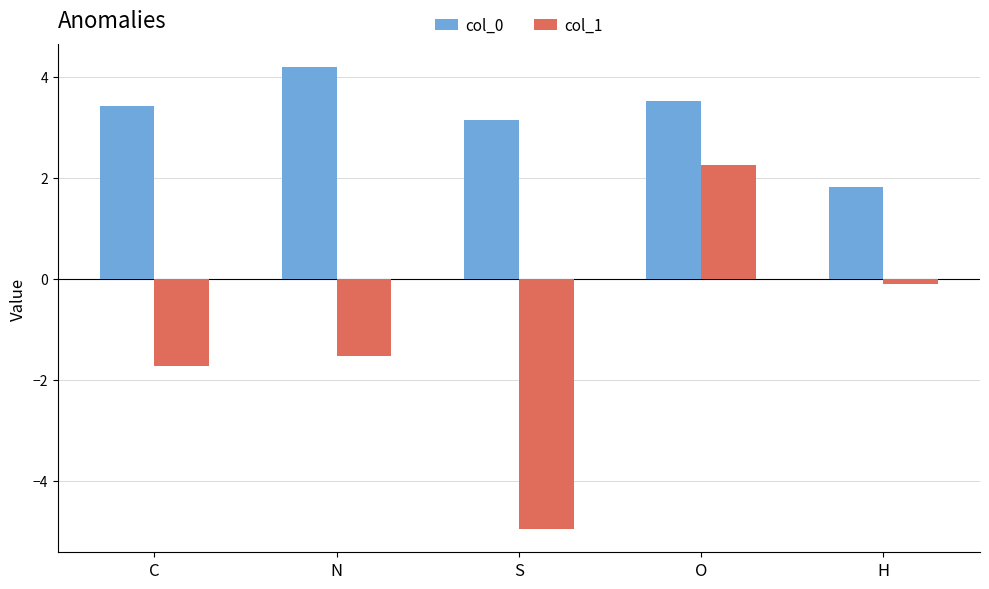

What is the minimum value for col_0?

1.8